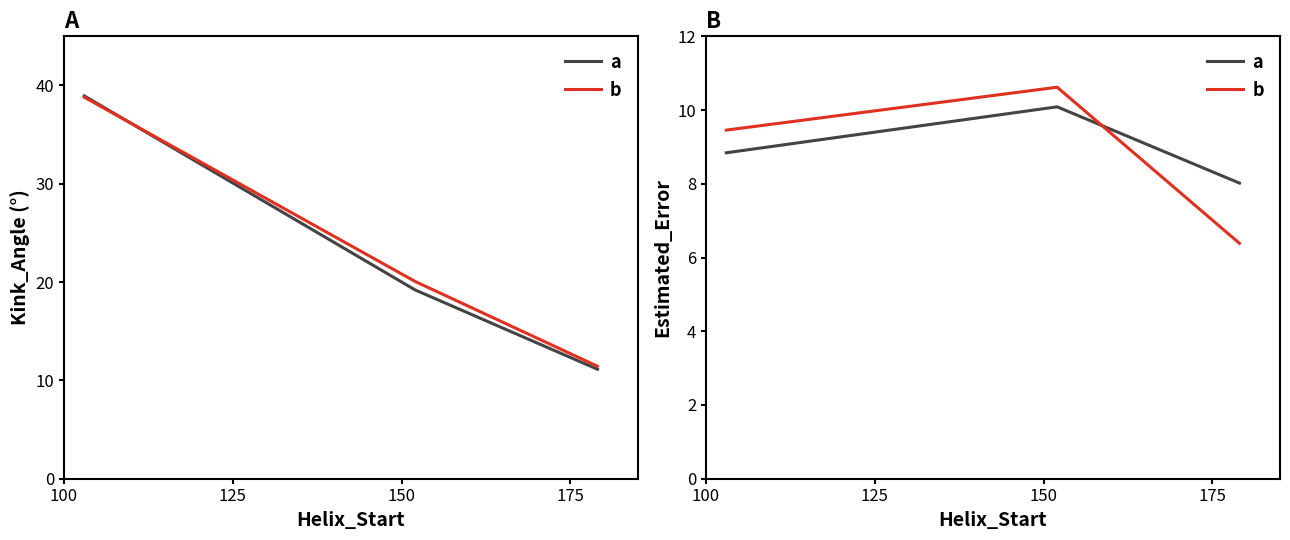

How many values in the b series exceed 9?

2